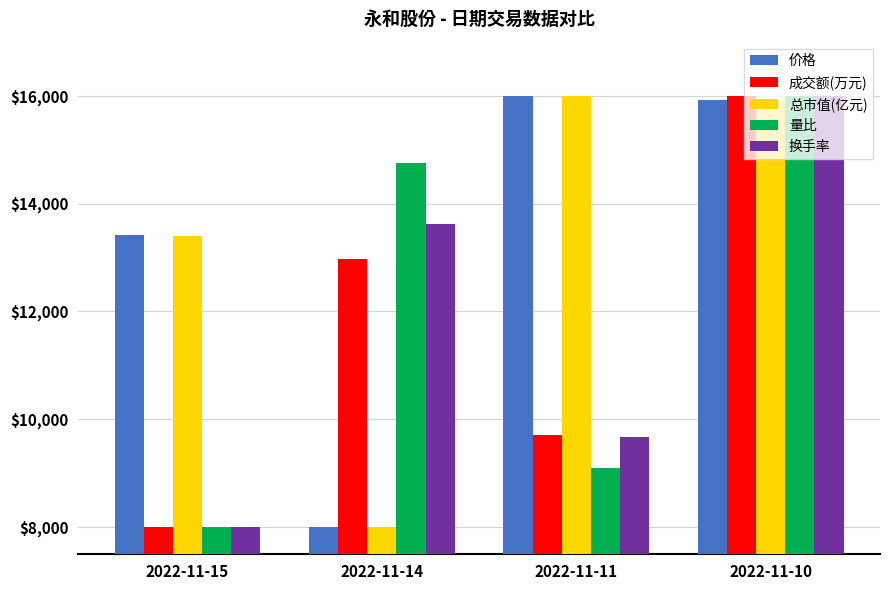

What is the average value of the 量比 series?

11960.8